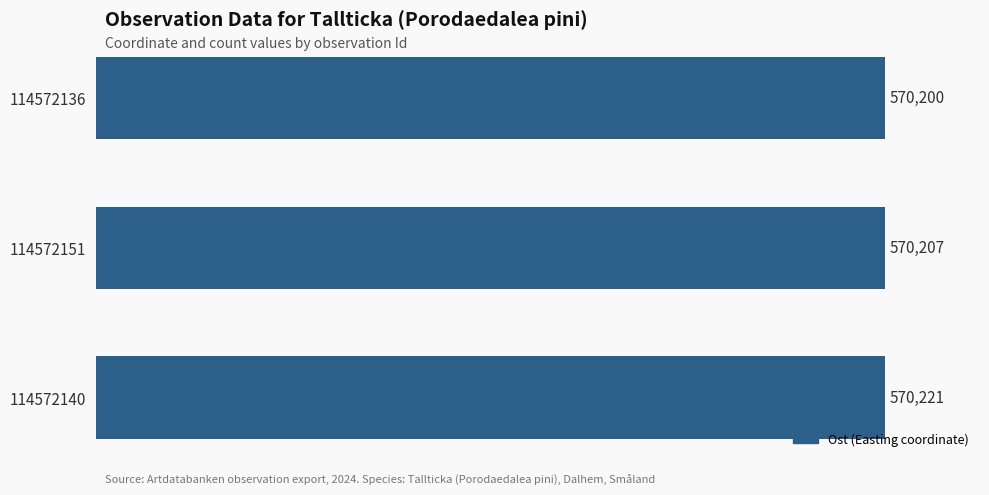

What is the change in value from 114572140 to 114572151?

-14